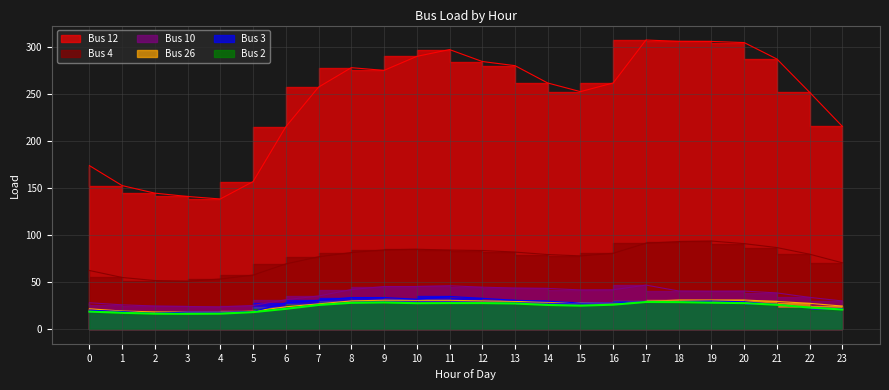

True or false: Bus 4 has a value of 51.7 at 2.

True